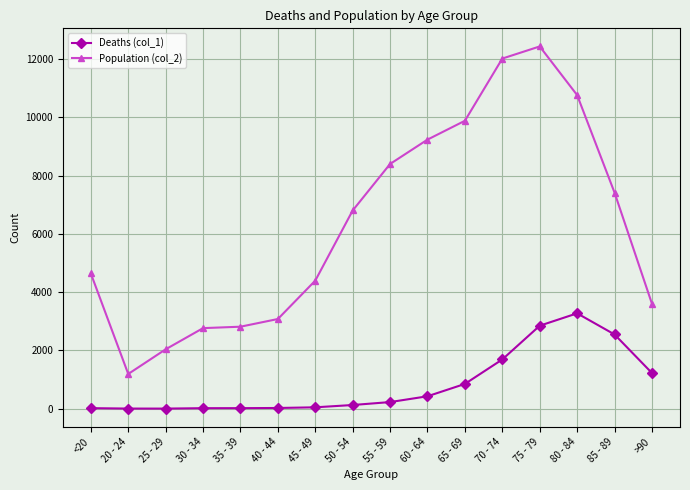

True or false: Deaths (col_1) and Population (col_2) intersect in this chart.

False